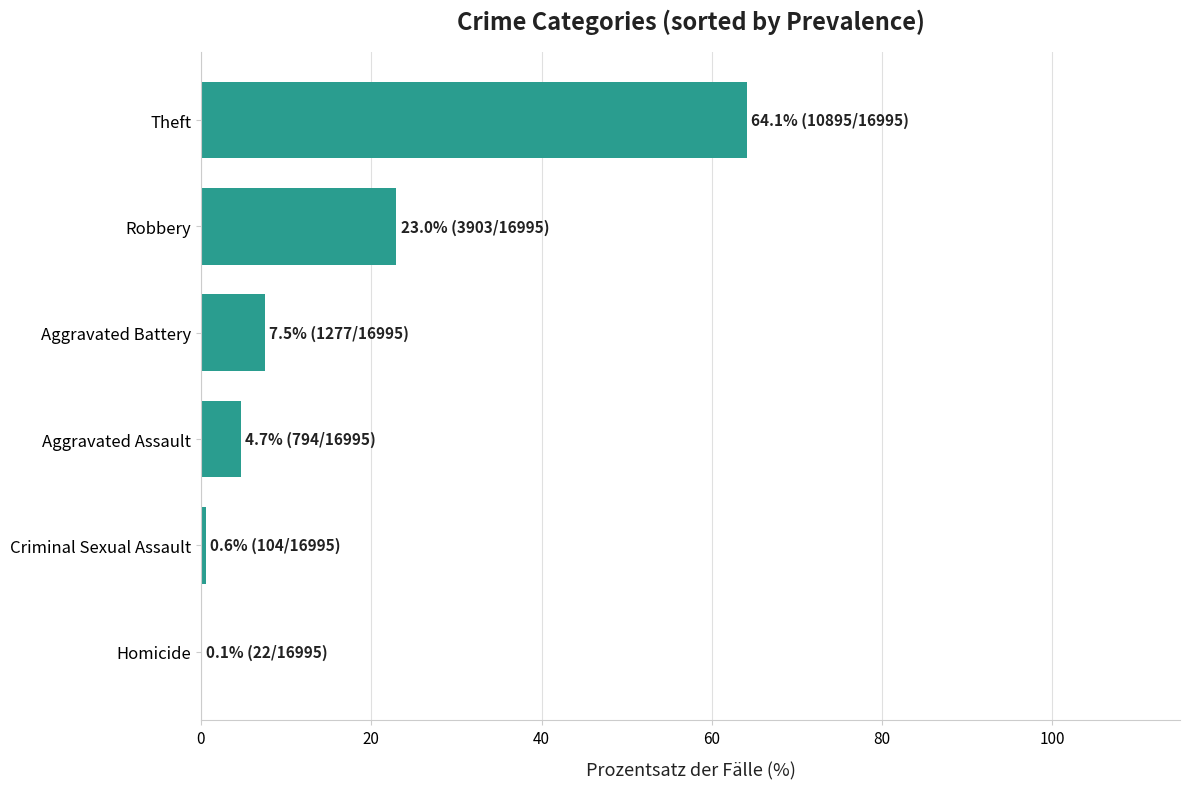

Between Robbery and Theft, which is larger?

Theft